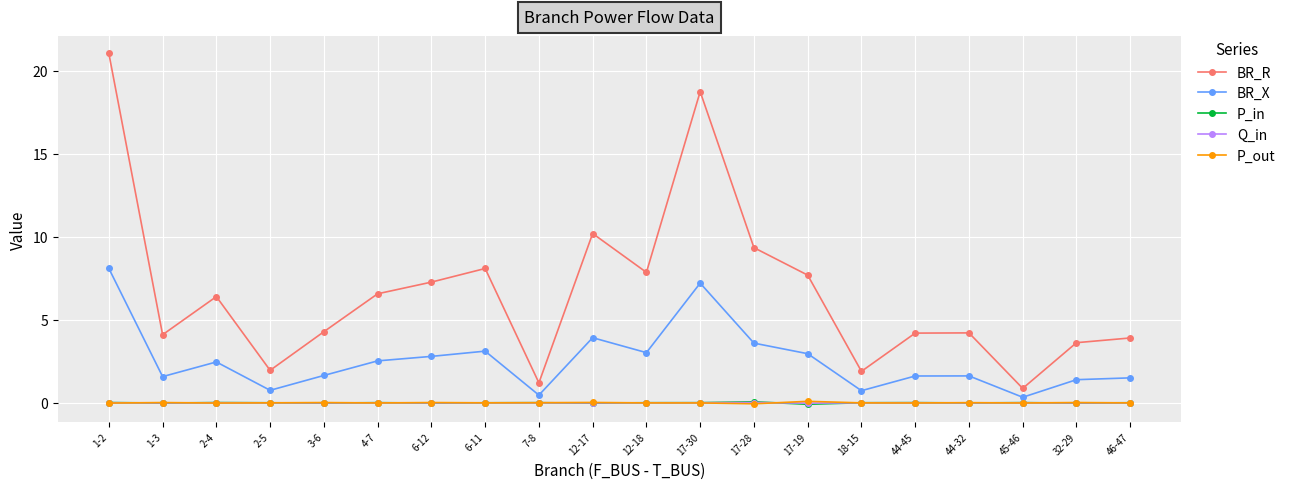

The value of P_out at 2-5 is -0.0. True or false?

True